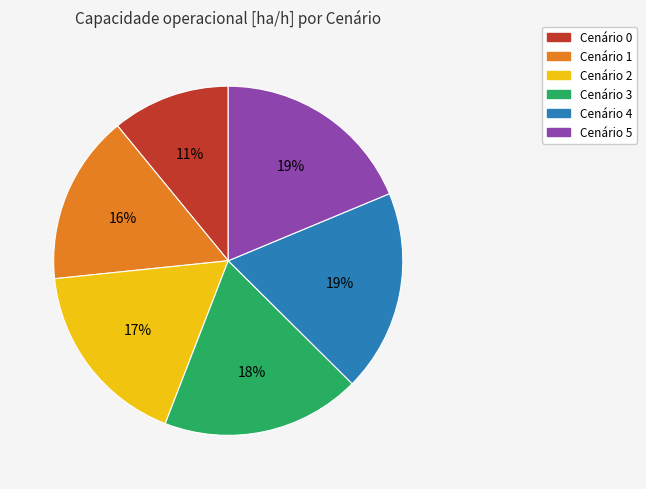

To the nearest percent, what is the difference between the largest and smallest slice percentages?

8%